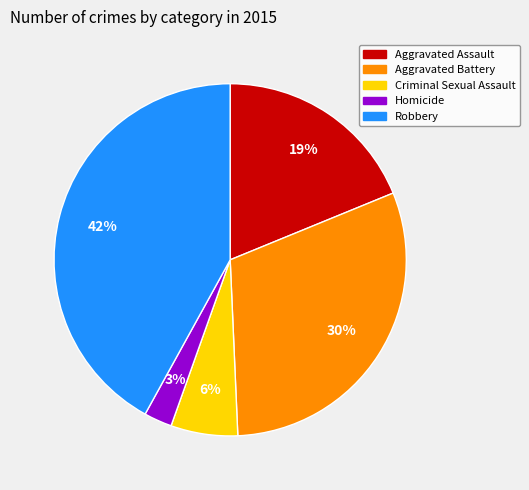

Which category has the smallest portion of the pie?

Homicide